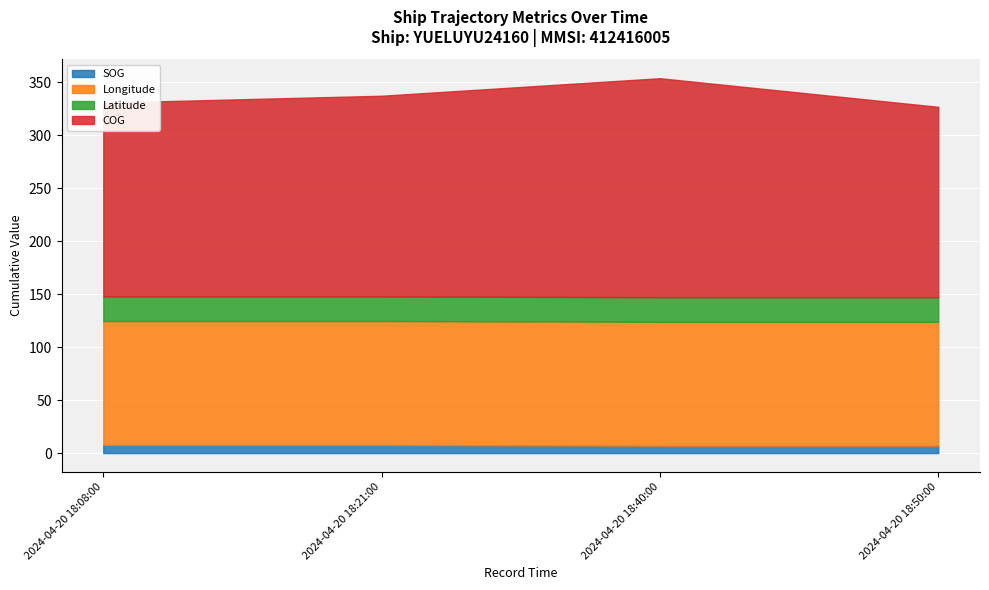

What is the spread (max minus min) of values at 2024-04-20 18:08:00?

175.2